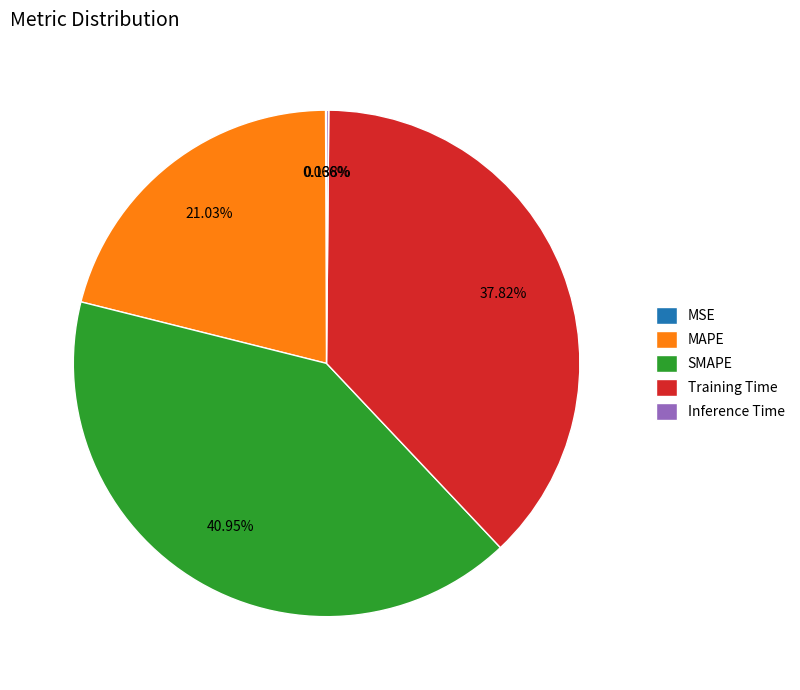

What is the largest slice in the pie chart?

SMAPE